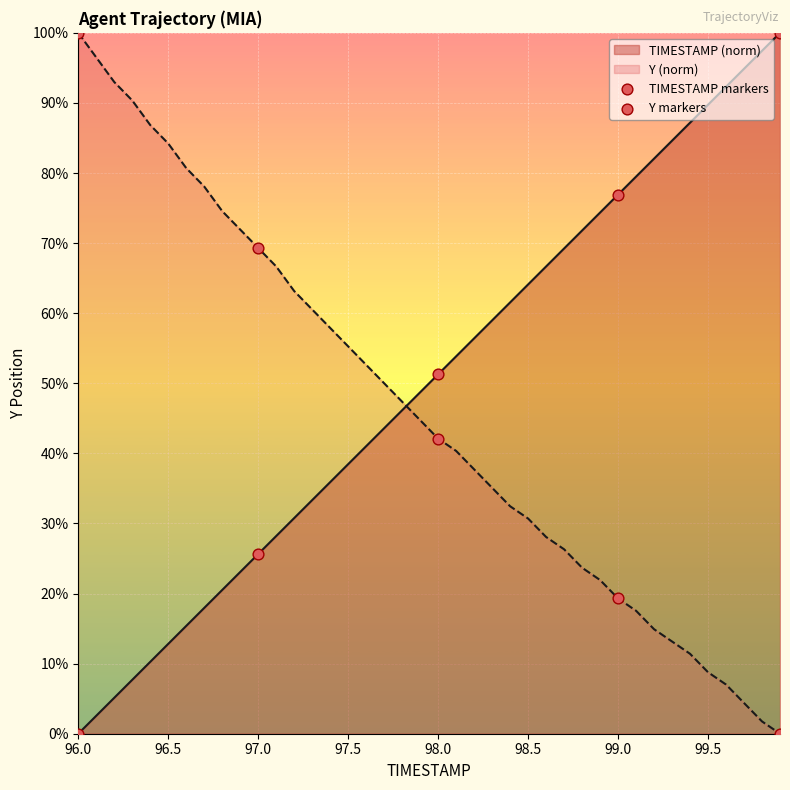

Which series contains the lowest Y value?

TIMESTAMP markers